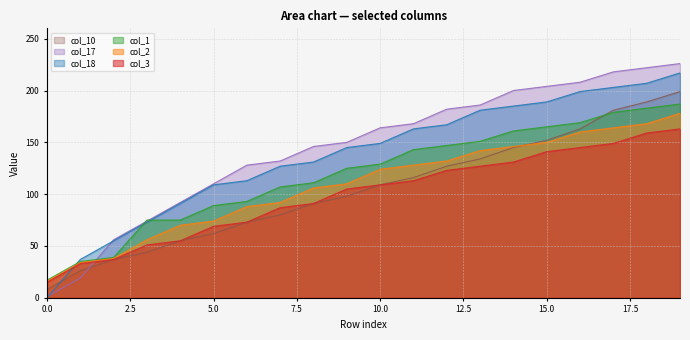

Where is col_3 nearest to the value 89?

7